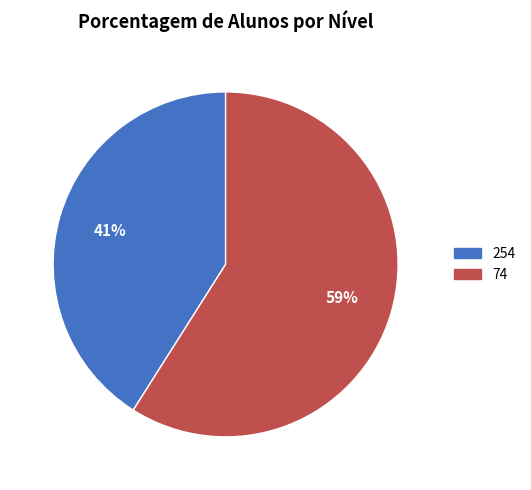

Is 254 the majority of the pie?

No